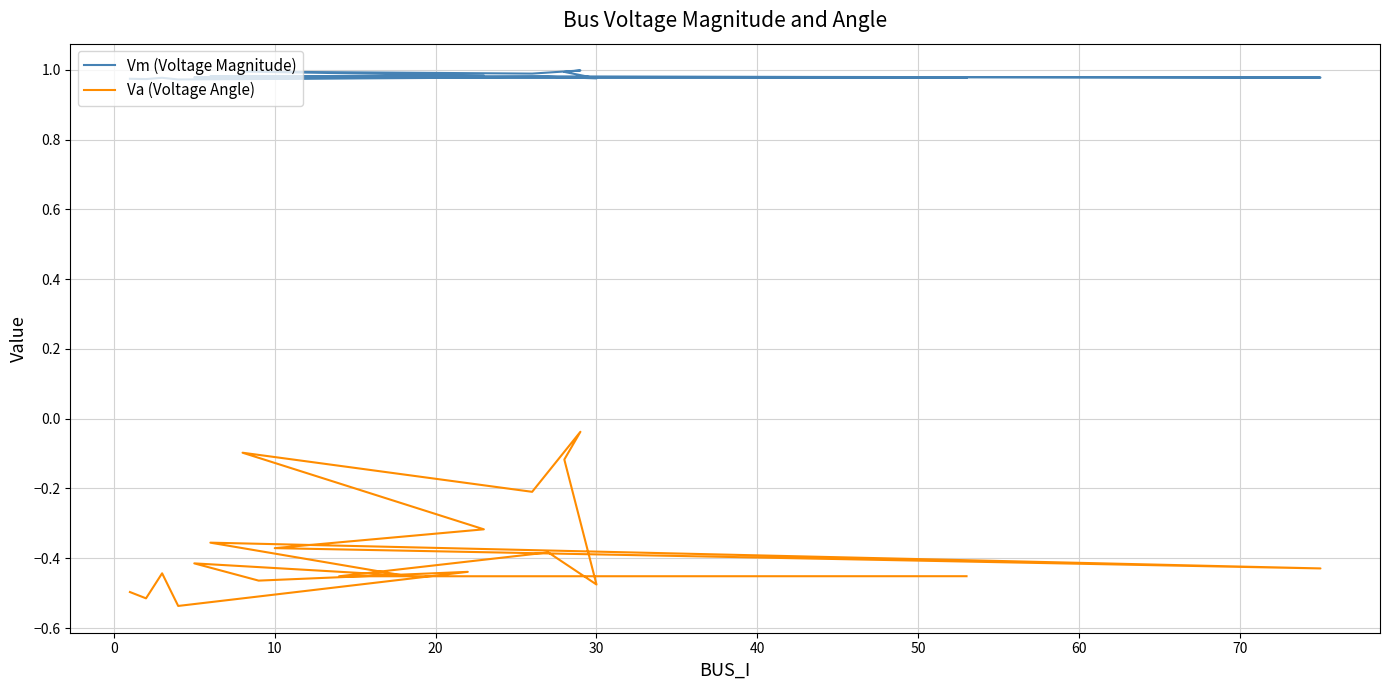

The Va (Voltage Angle) series shows -0.4 at 10. True or false?

True